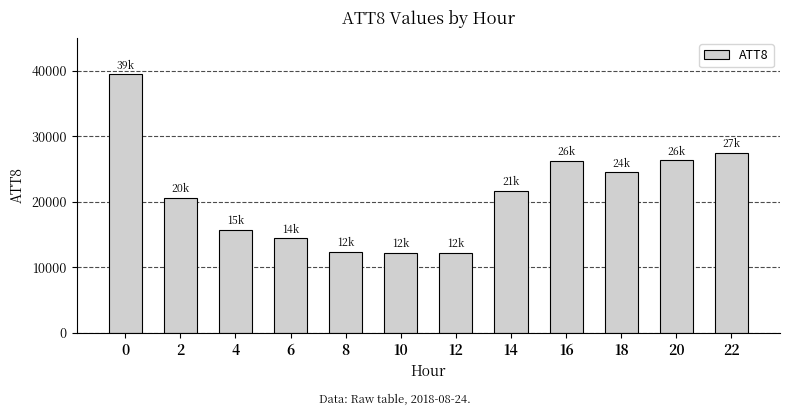

What is the value of the 3rd bar from the left?

15700